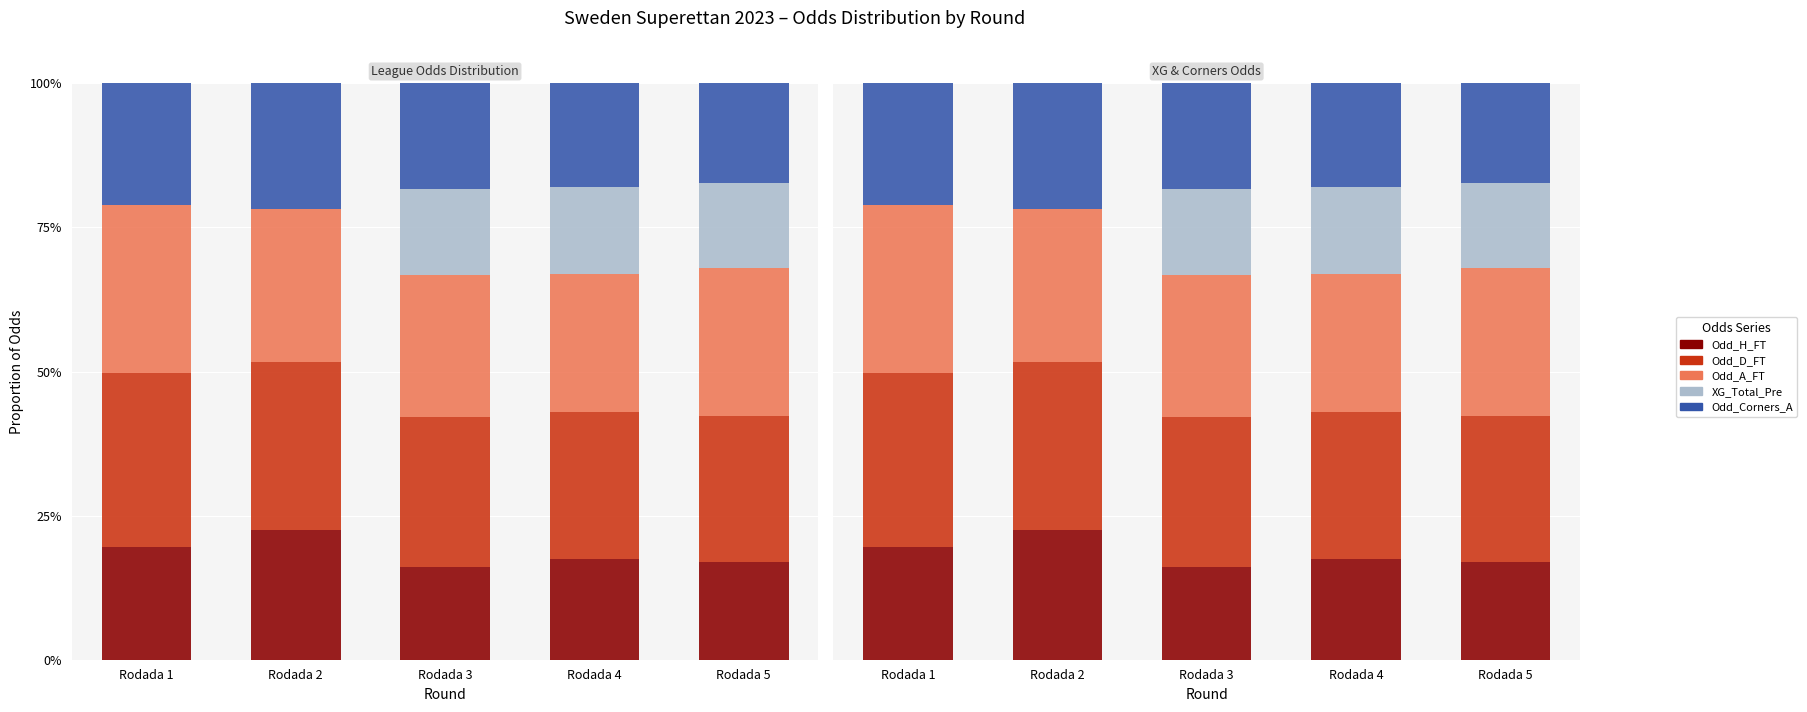

Reading left to right, extract all data points from this chart.

Odd_H_FT: 0.2	0.2	0.2	0.2	0.2
Odd_D_FT: 0.3	0.3	0.3	0.3	0.3
Odd_A_FT: 0.3	0.3	0.2	0.2	0.3
XG_Total_Pre: 0.0	0.0	0.2	0.2	0.1
Odd_Corners_A: 0.2	0.2	0.2	0.2	0.2